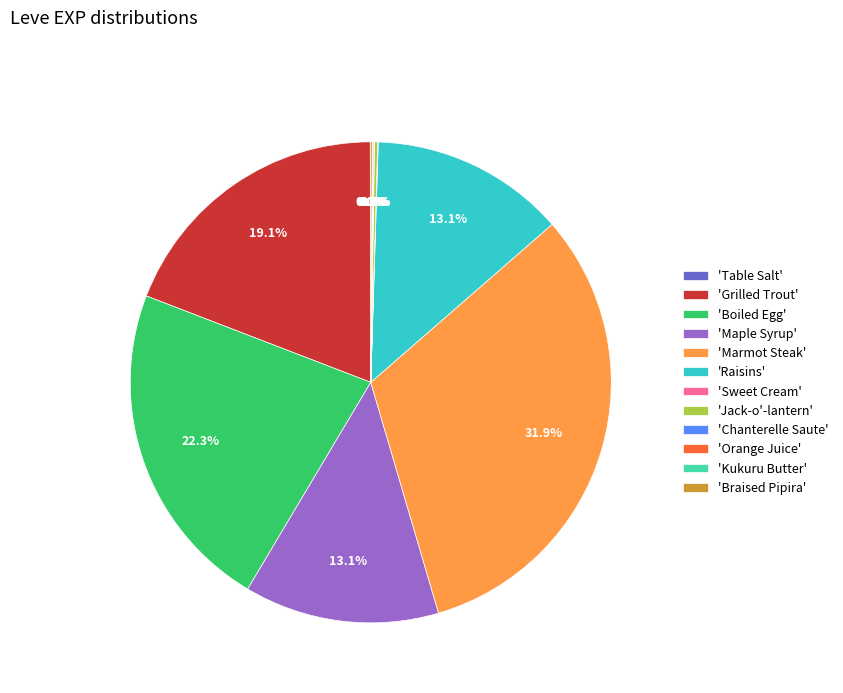

How much of the chart is everything except 'Grilled Trout'?

80.9%